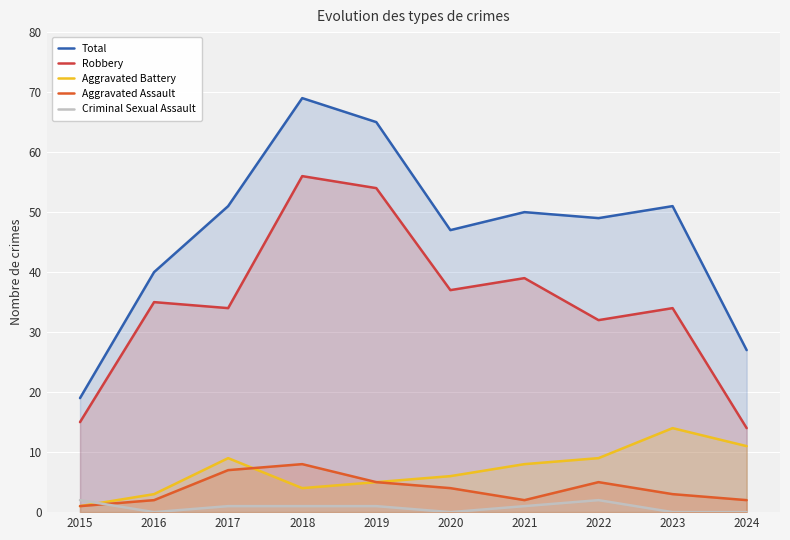

Is it true that Aggravated Assault equals 2 at 2016?

True